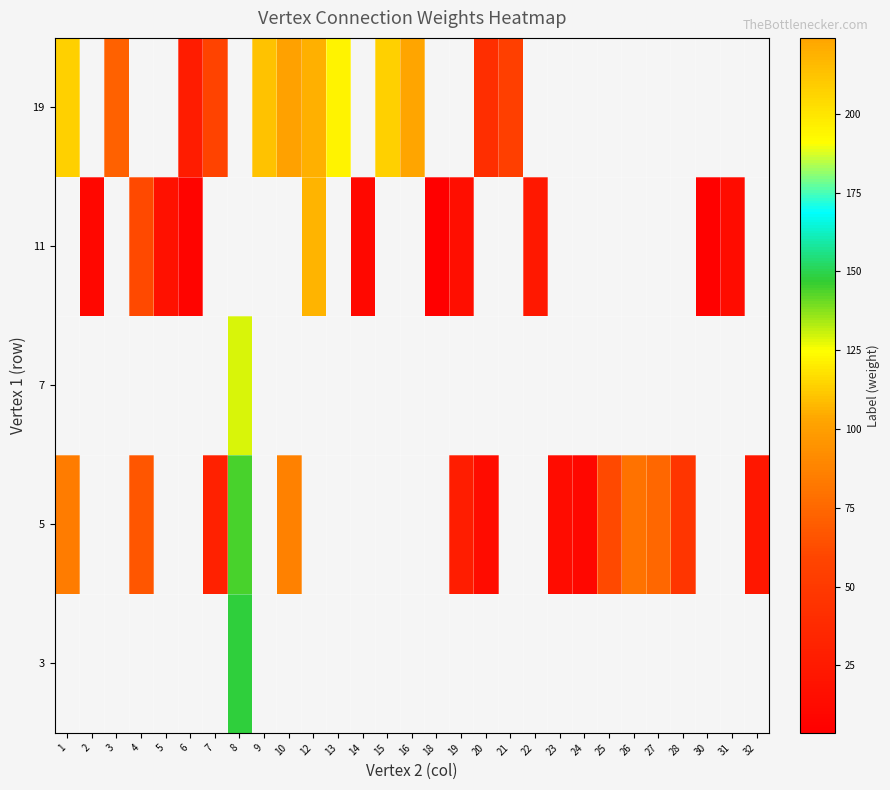

The row_3 series shows 1.9 at 18. True or false?

False